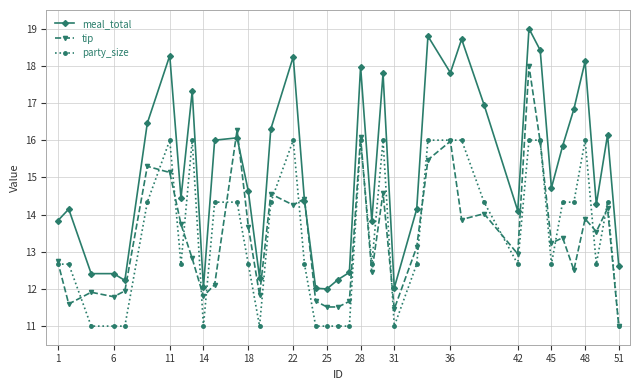

True or false: meal_total and party_size cross at least once.

False